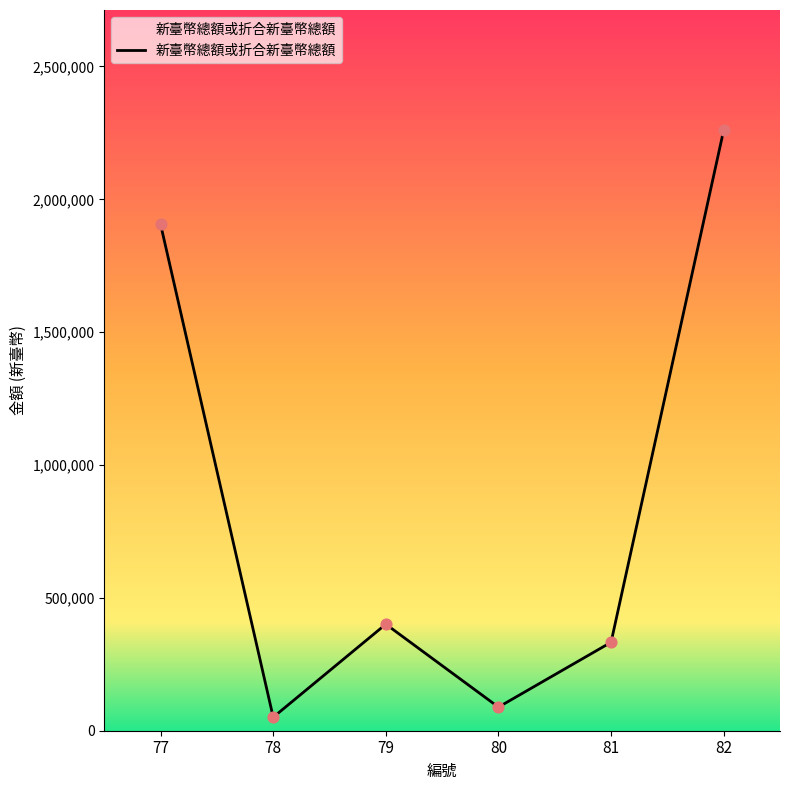

What is the change in value from 77 to 82?

+354708